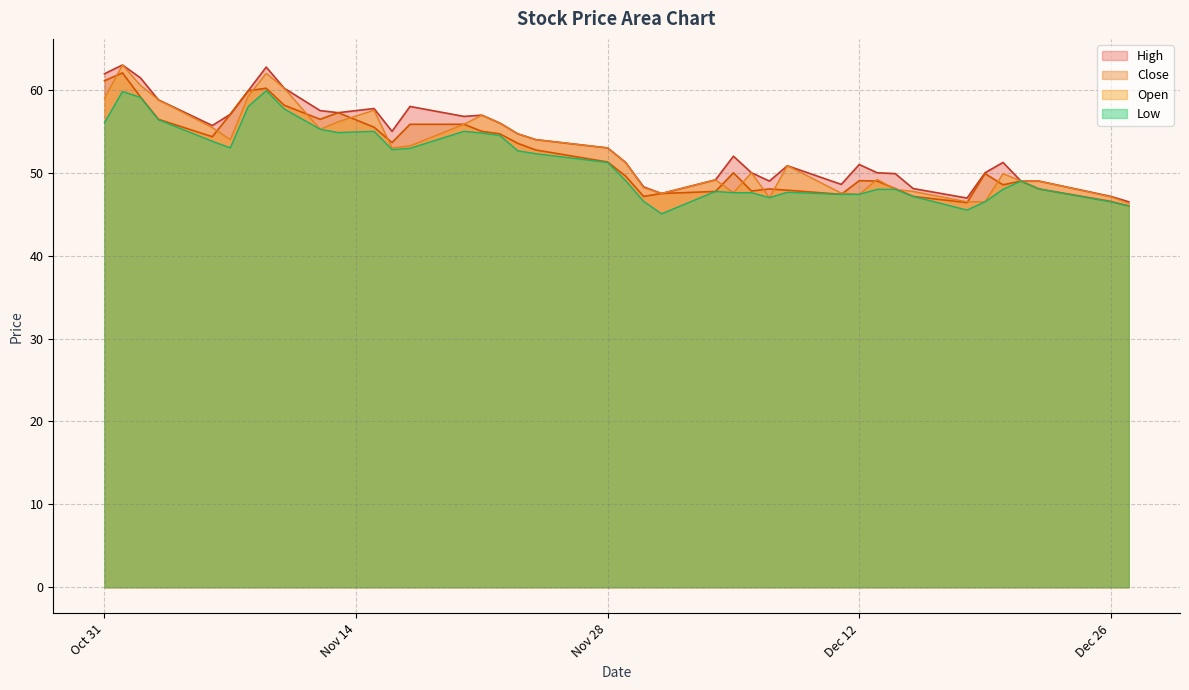

How many data points in High are above 53?

19